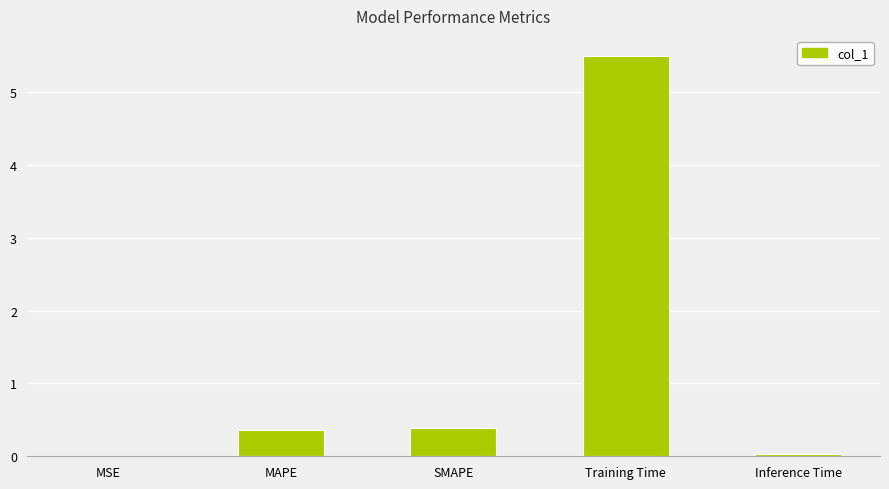

Between Training Time and SMAPE, which is larger?

Training Time